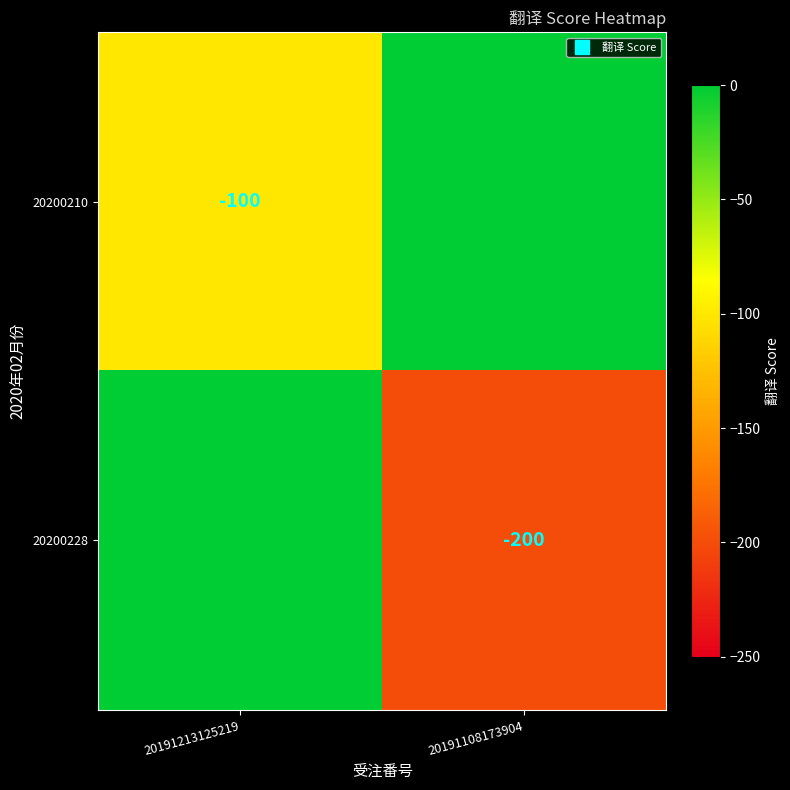

The 20200210 series shows 0 at 20191108173904. True or false?

True